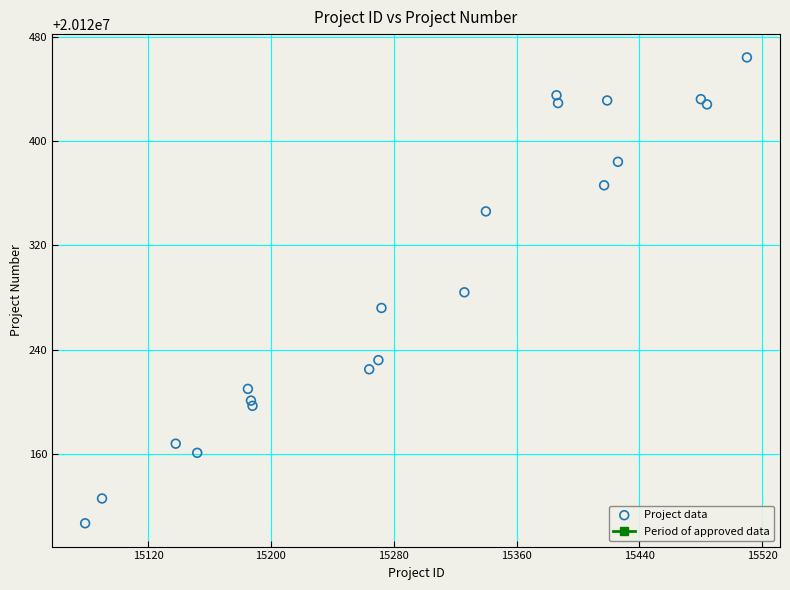

What is the range of Y values (max minus min)?

357